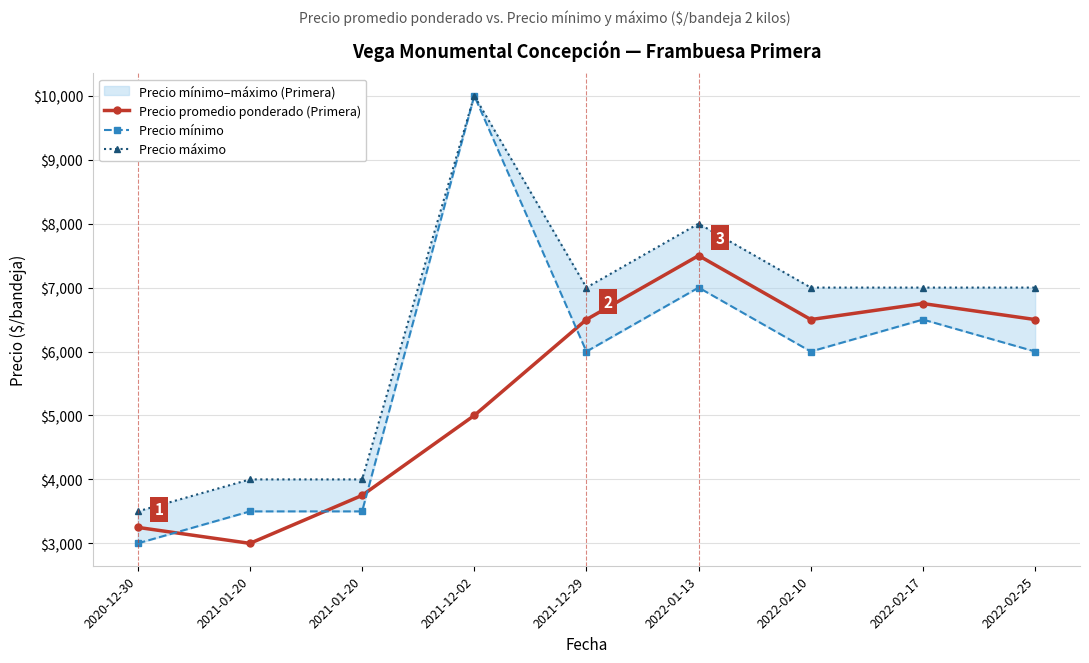

Between 2021-12-29 and 2021-12-02, which is larger?

2021-12-29